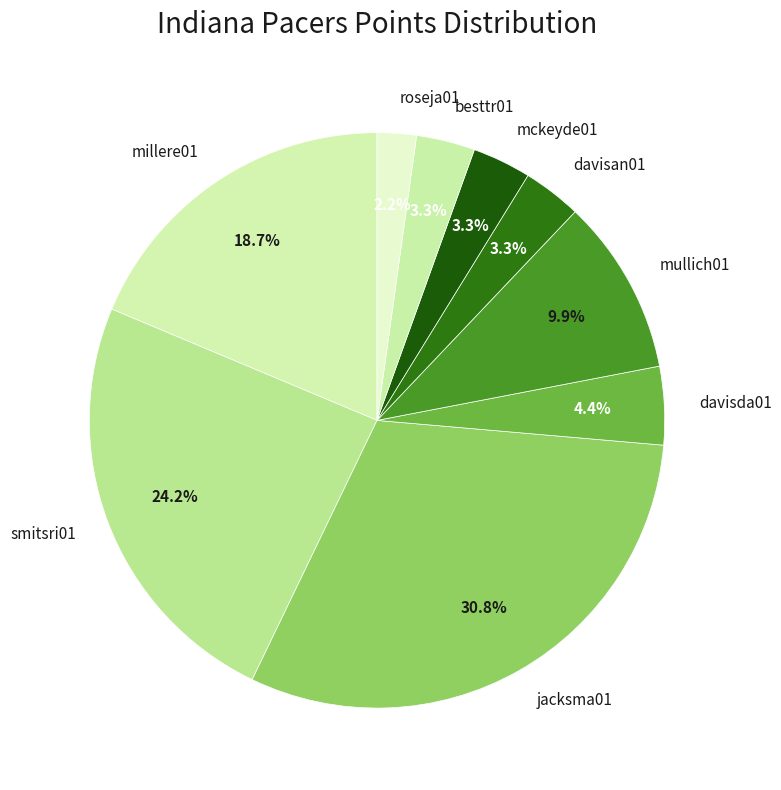

Which slice is the smallest?

roseja01